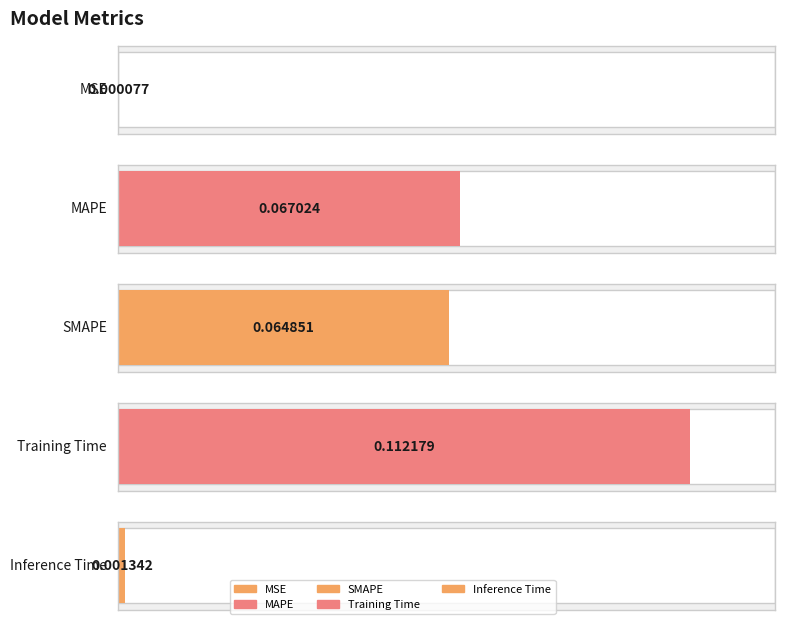

Where is the data nearest to the value 0?

MSE